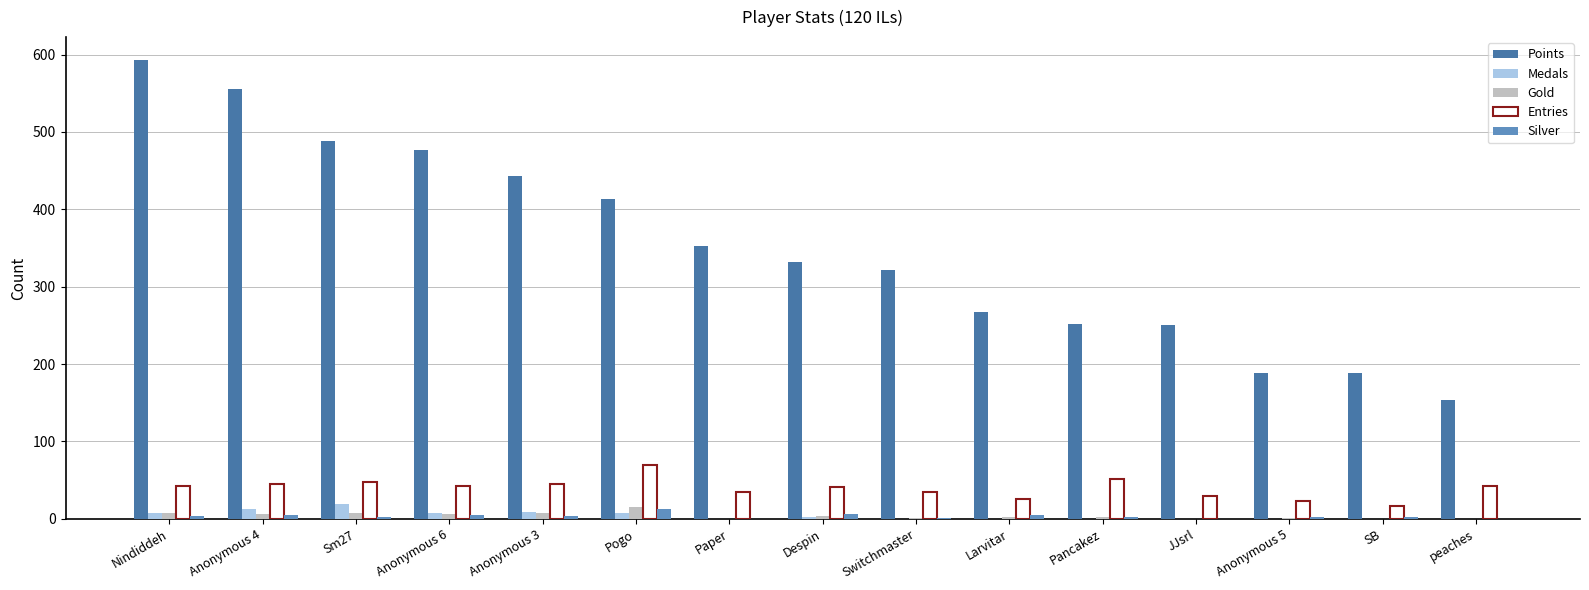

Which series changed the most between Anonymous 6 and Pancakez?

Points